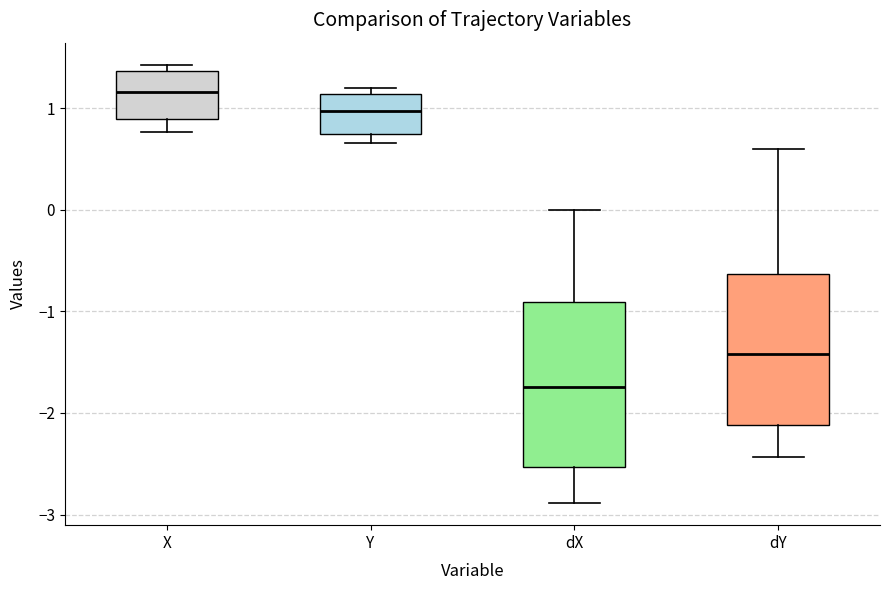

Reading left to right, transcribe this box plot: for each box, give where its median line is, the range the box spans, and where its two whiskers end, as read against the y-axis. The values are not printed on the chart, so give them approximately, as read against the axis.

X: median 1.2, box 0.9 to 1.4, whiskers 0.8 to 1.4 (just above the box's upper edge)
Y: median 1.0, box 0.7 to 1.1, whiskers 0.7 (just below the box's lower edge) to 1.2
dX: median -1.7, box -2.5 to -0.9, whiskers -2.9 to 0.0
dY: median -1.4, box -2.1 to -0.6, whiskers -2.4 to 0.6